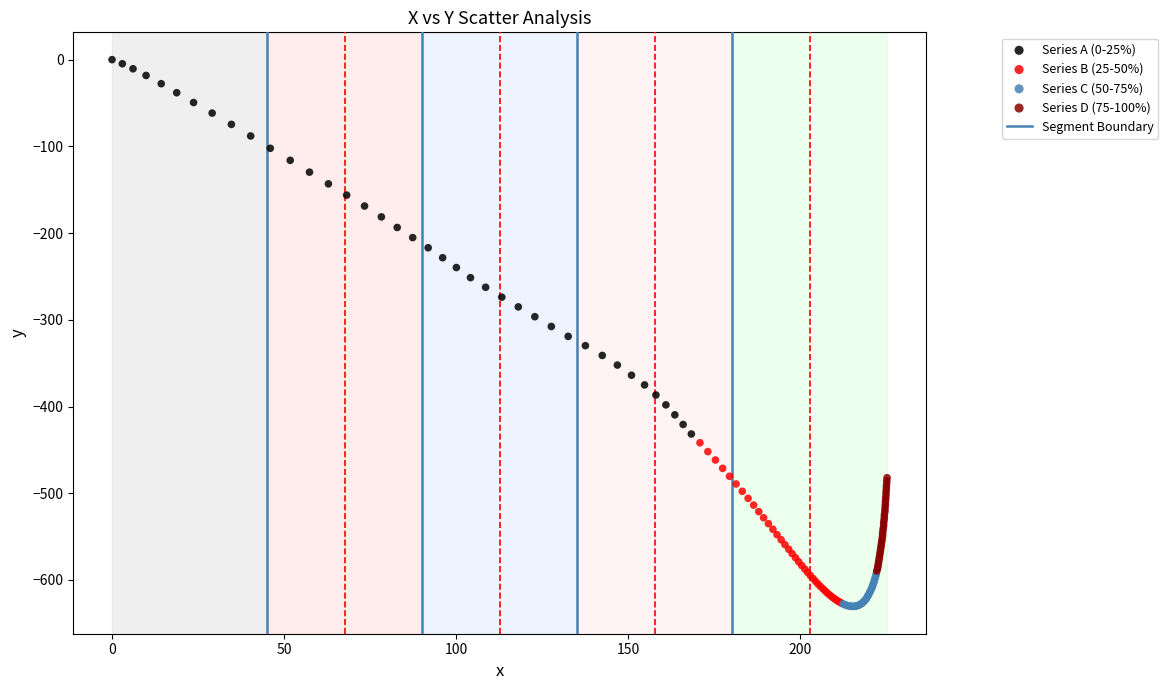

Which series has the widest spread of Y values?

Series A (0-25%)